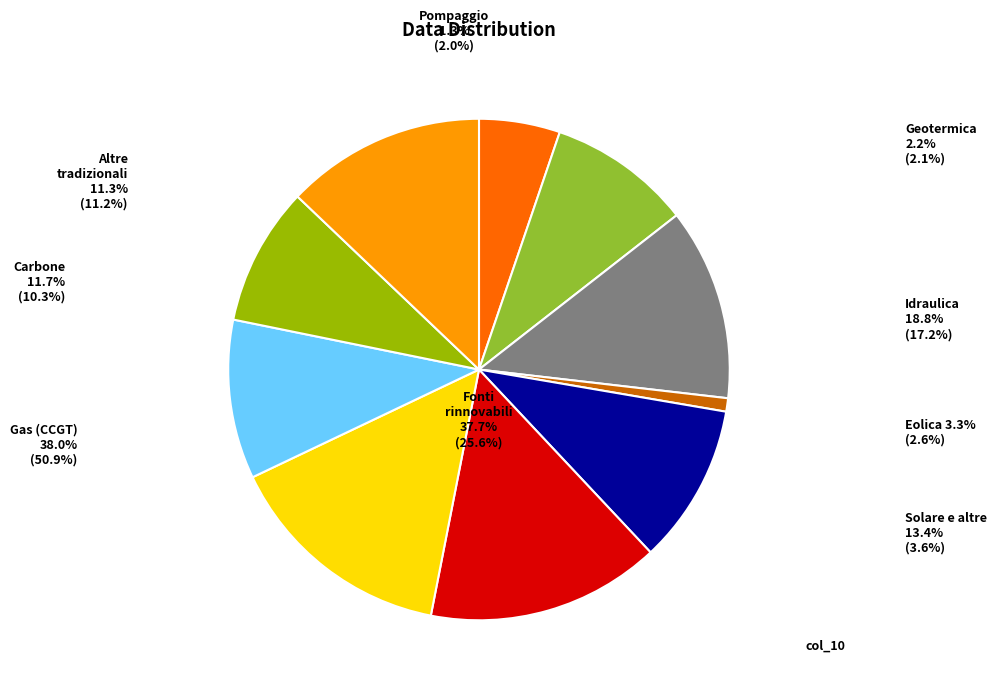

Count the number of slices in the pie.

10